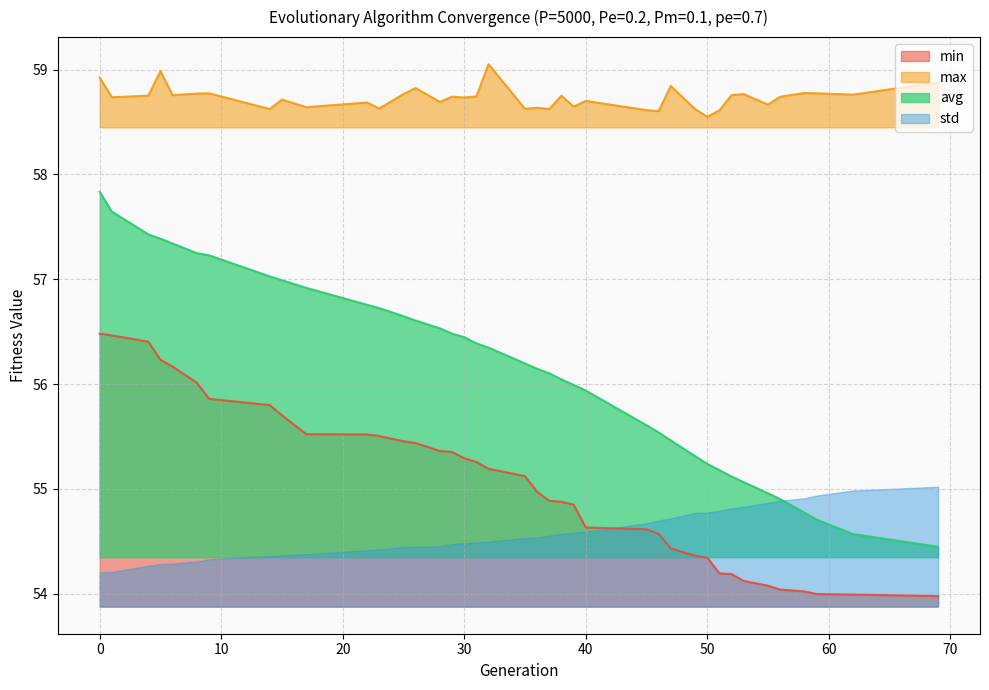

True or false: max and min intersect in this chart.

False